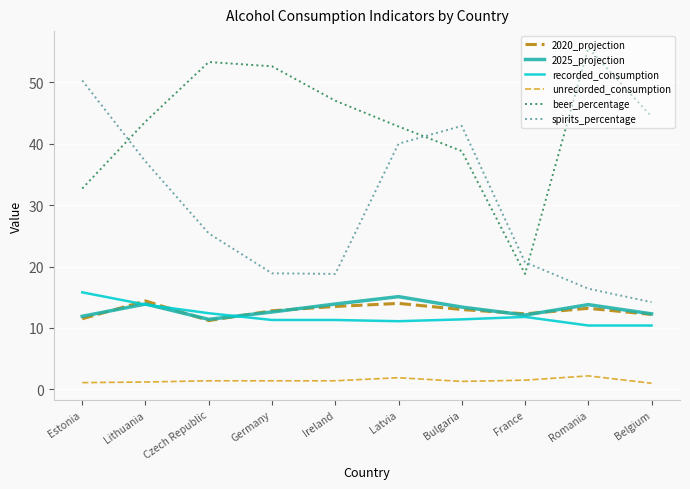

At how many categories does at least one series exceed 6?

10